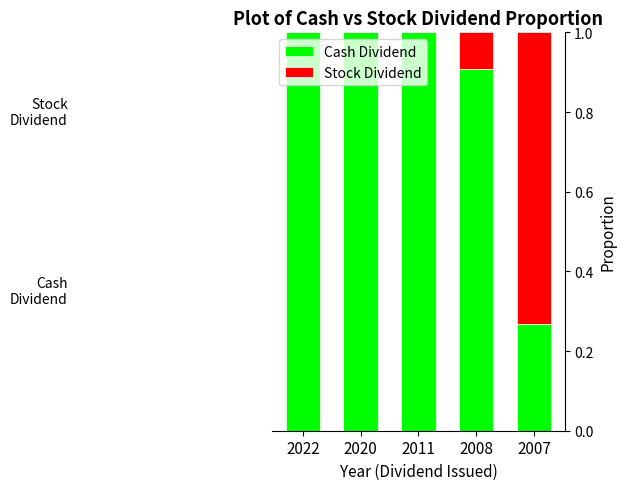

The value of Cash Dividend at 2008 is 0.2. True or false?

False